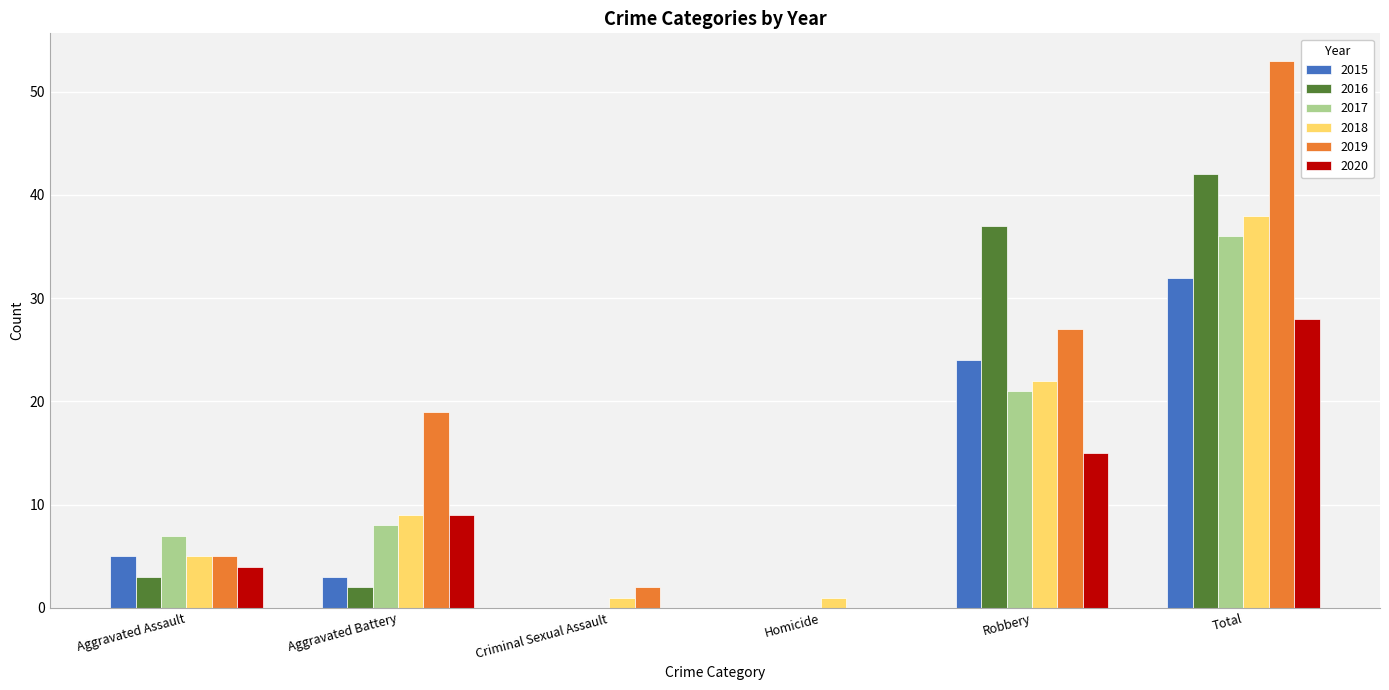

True or false: 2019 has a value of 35 at Total.

False